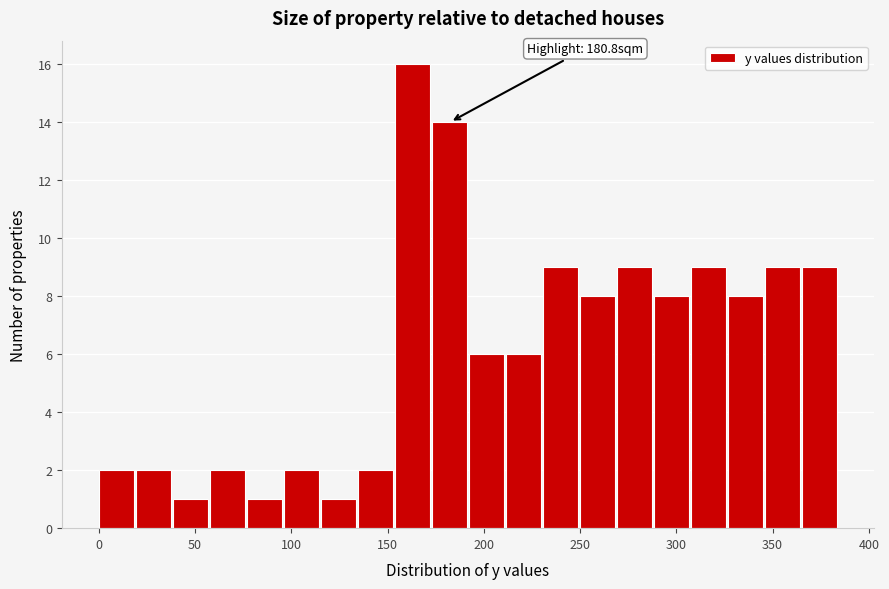

Read against the x-axis, roughly where is the centre of the tallest bar?

165